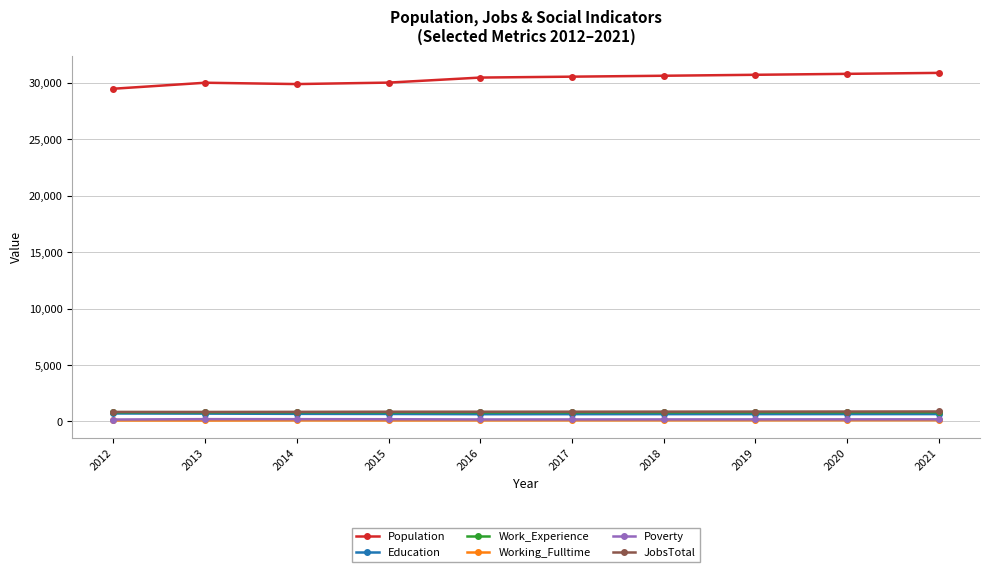

The value of Population at 2014 is 29888. True or false?

True